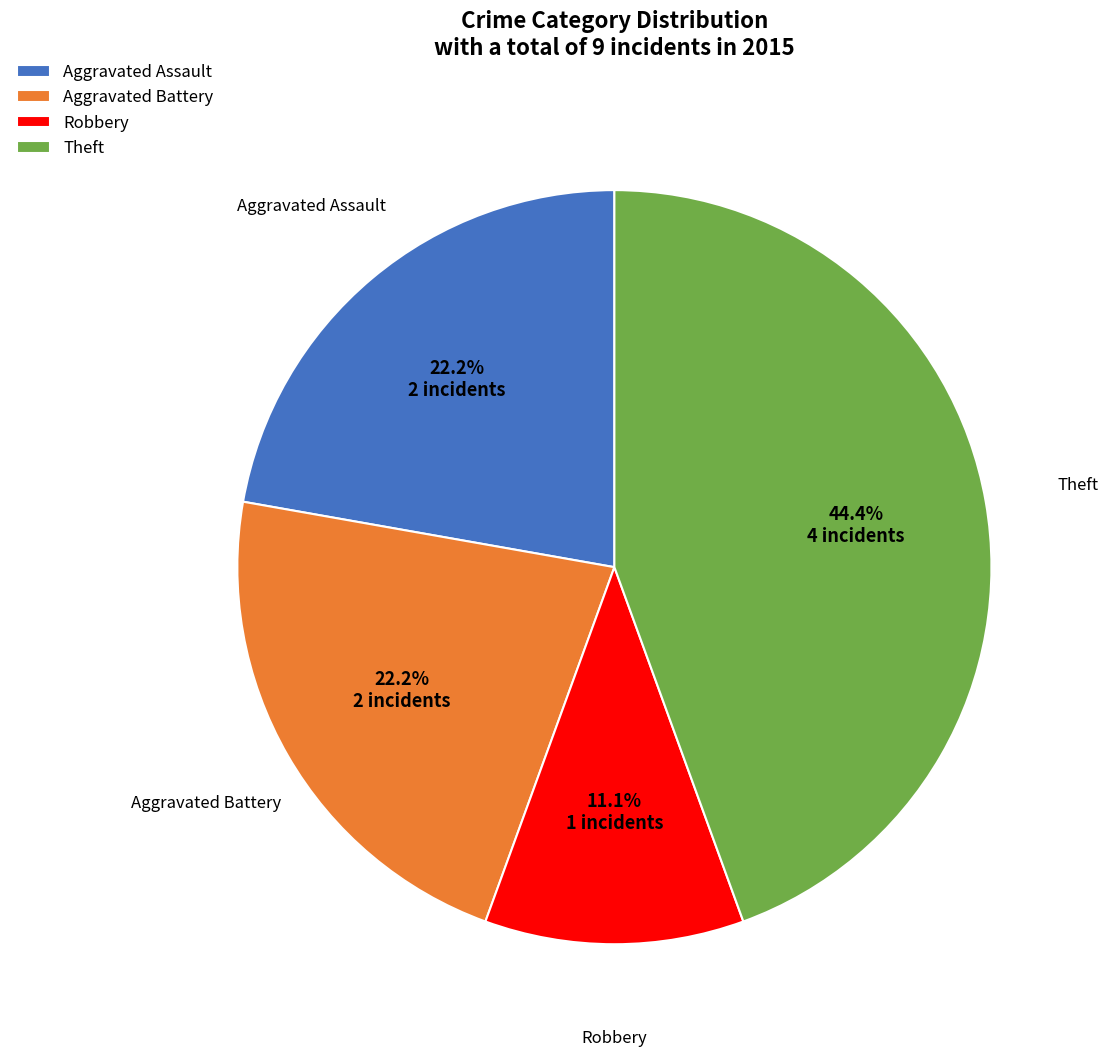

Is the sum of Aggravated Battery and Aggravated Assault greater than half?

No